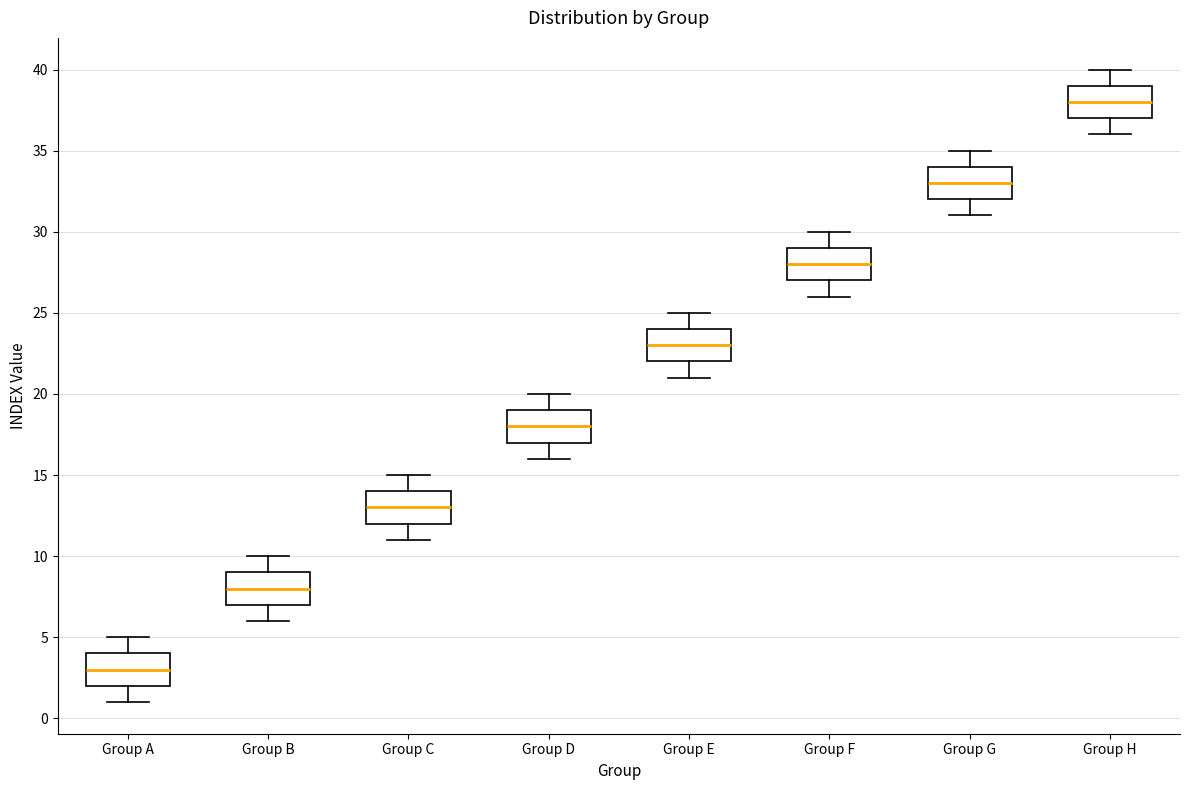

Reading left to right, read every box against the y-axis: the position of its median line, the range the box covers, and the ends of its whiskers. The values are not printed on the chart, so give them approximately, as read against the axis.

Group A: median 3, box 2 to 4, whiskers 1 to 5
Group B: median 8, box 7 to 9, whiskers 6 to 10
Group C: median 13, box 12 to 14, whiskers 11 to 15
Group D: median 18, box 17 to 19, whiskers 16 to 20
Group E: median 23, box 22 to 24, whiskers 21 to 25
Group F: median 28, box 27 to 29, whiskers 26 to 30
Group G: median 33, box 32 to 34, whiskers 31 to 35
Group H: median 38, box 37 to 39, whiskers 36 to 40